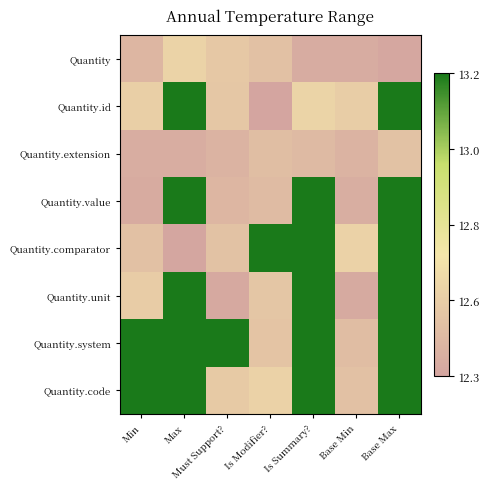

At Must Support?, list the series in order from largest to smallest.

Quantity.system, Quantity.code, Quantity, Quantity.id, Quantity.comparator, Quantity.value, Quantity.extension, Quantity.unit